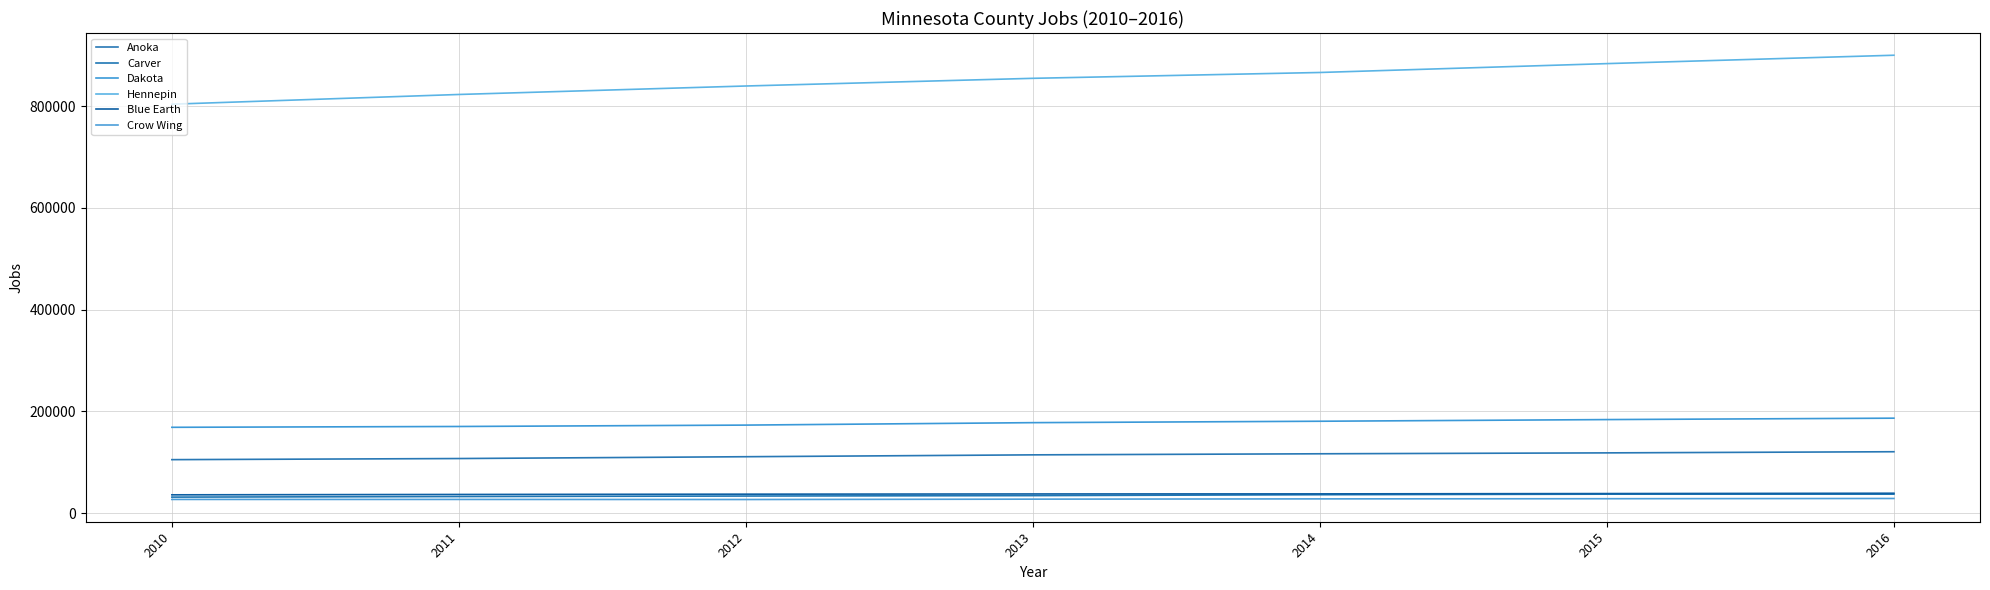

What is the difference between the maximum and second lowest values in the Hennepin series?

77099